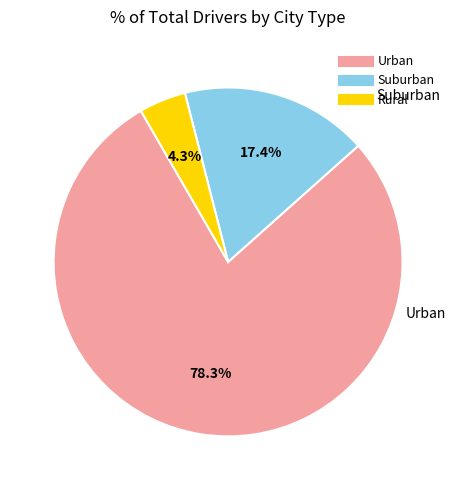

Is there a majority slice in this chart?

Yes